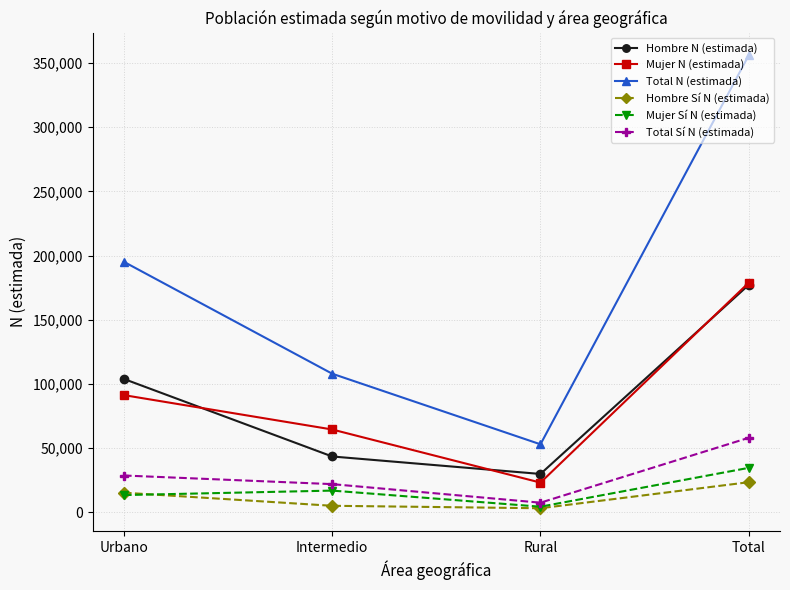

Read the Mujer N (estimada) value at Total.

178853